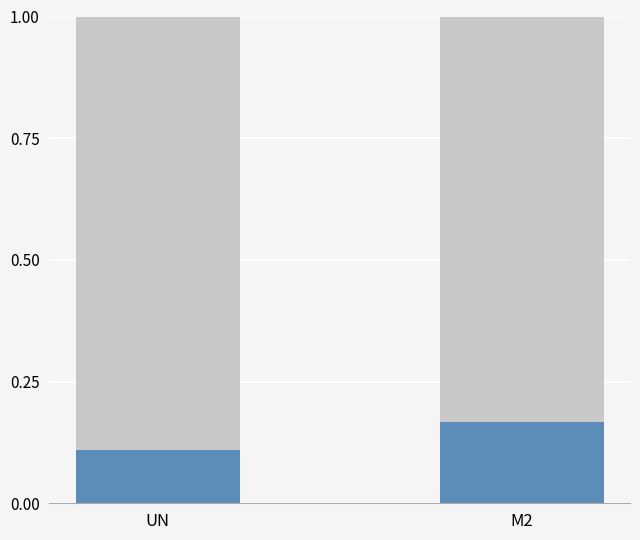

What is the total value across all series at M2?

1.0